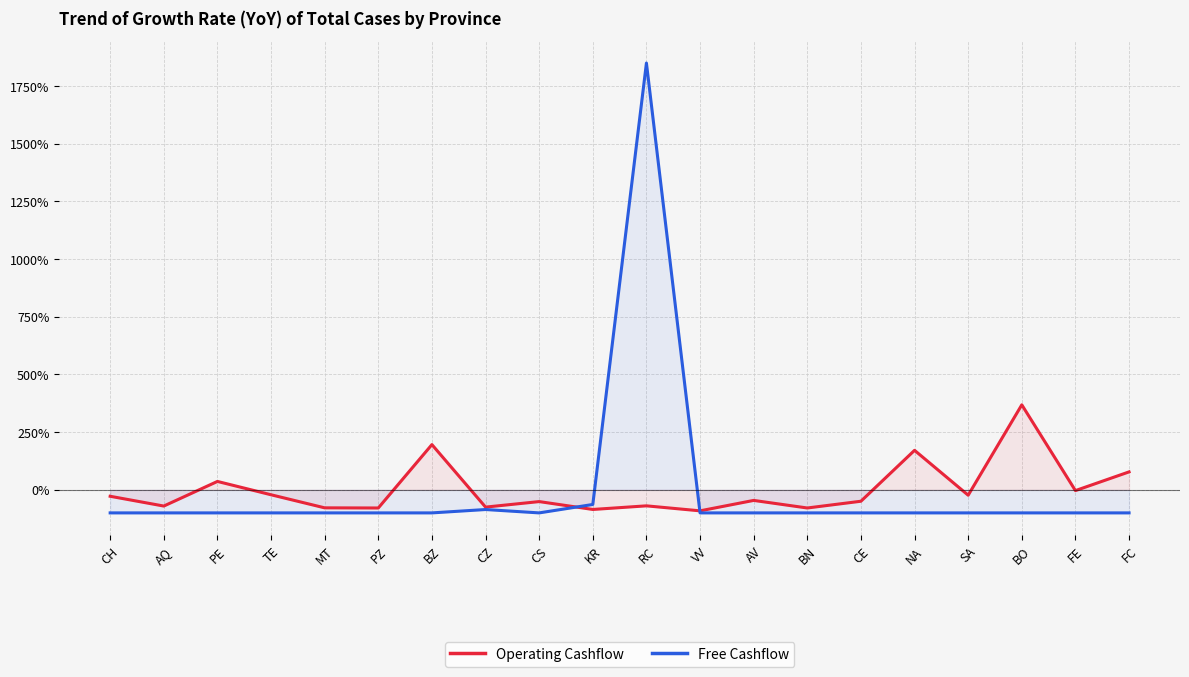

At which category does the chart reach its peak across all series?

RC